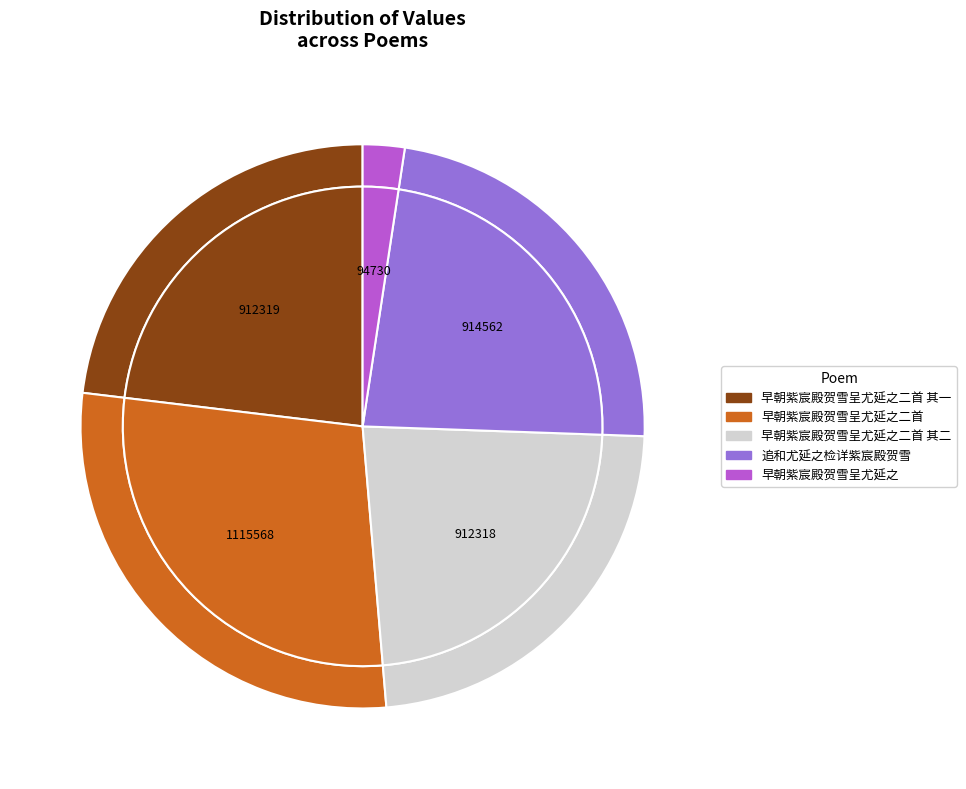

What is the change in value from 早朝紫宸殿贺雪呈尤延之二首 to 追和尤延之检详紫宸殿贺雪?

-201006